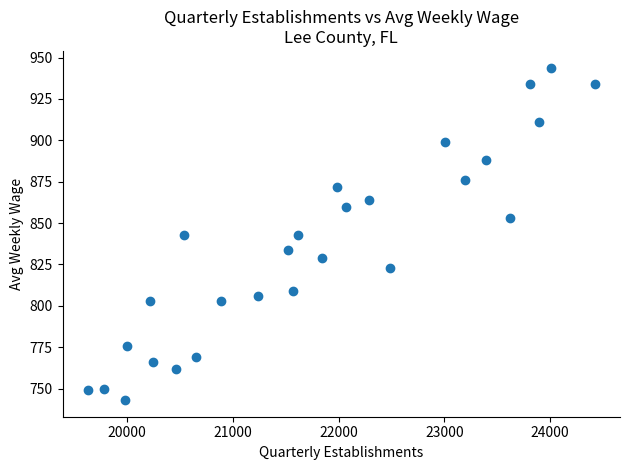

What is the range of X values (max minus min)?

4794